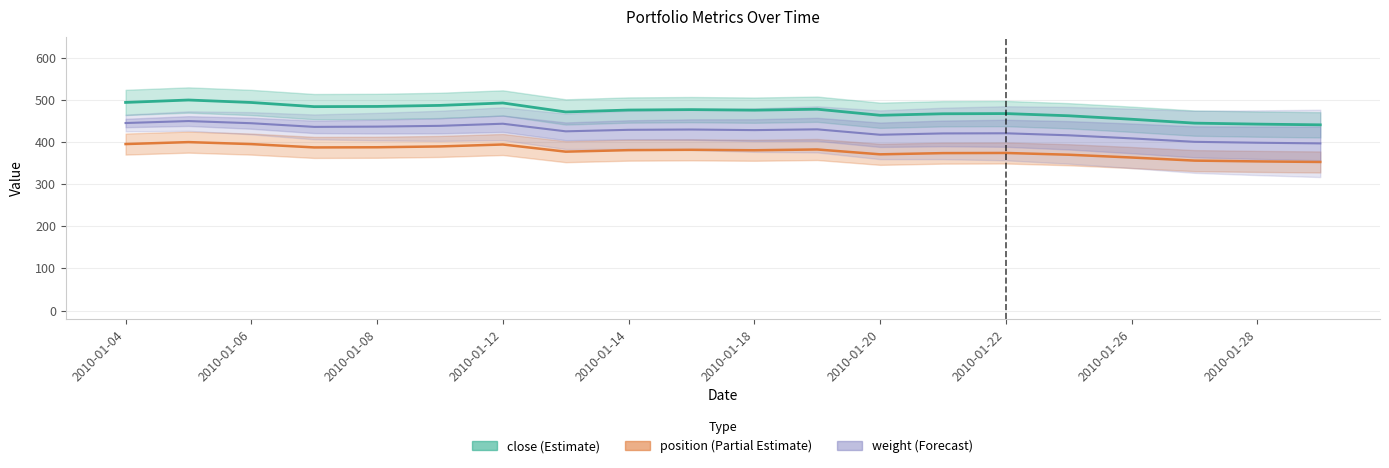

How many lines are shown in the chart?

3